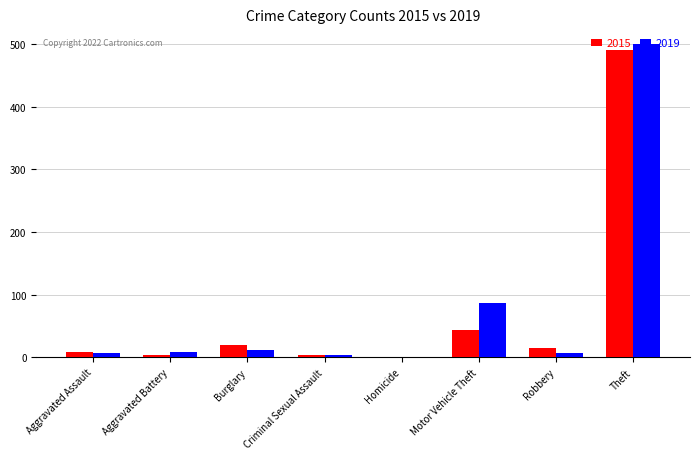

What is the approximate value of 2019 at Criminal Sexual Assault?

4